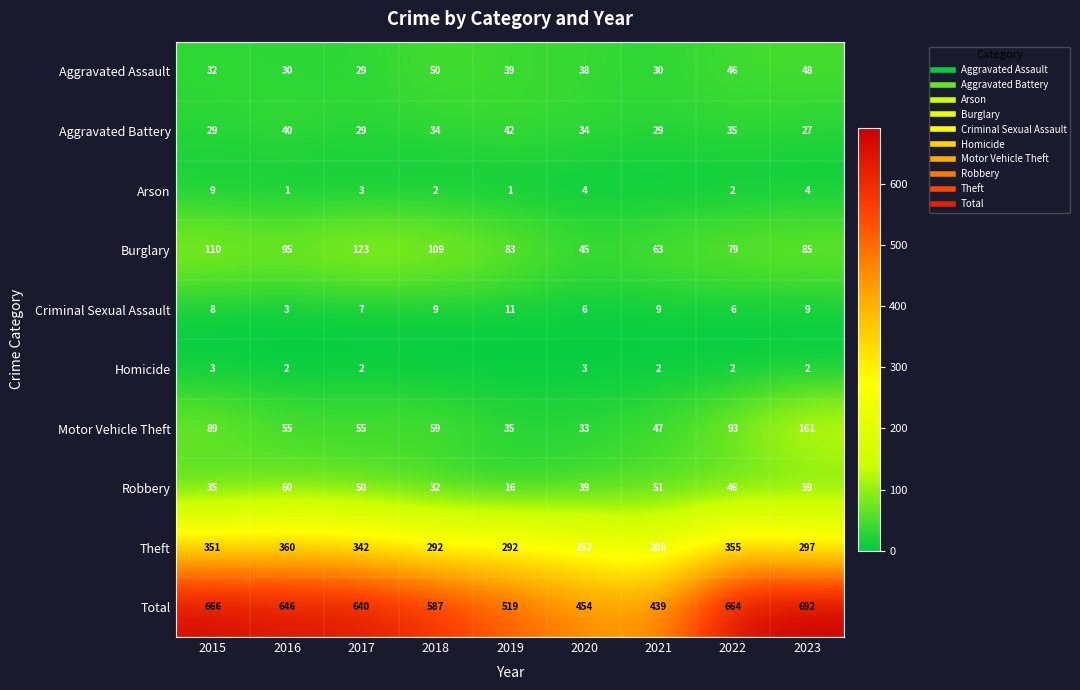

Is the value of Motor Vehicle Theft at 2018 greater than the value of Criminal Sexual Assault at 2018?

Yes